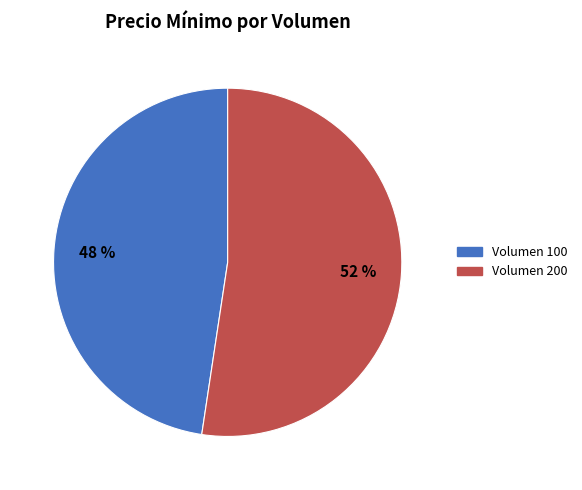

What is the ratio of the value at Volumen 100 to the value at Volumen 200?

0.9